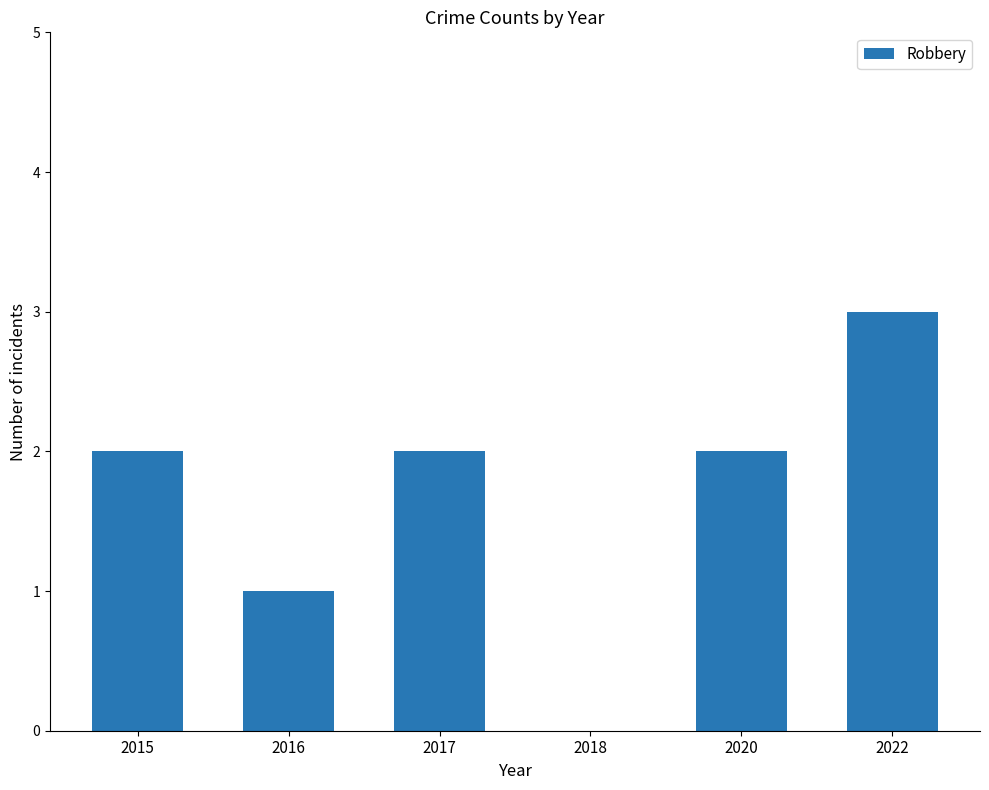

Which has a higher value, 2016 or 2015?

2015